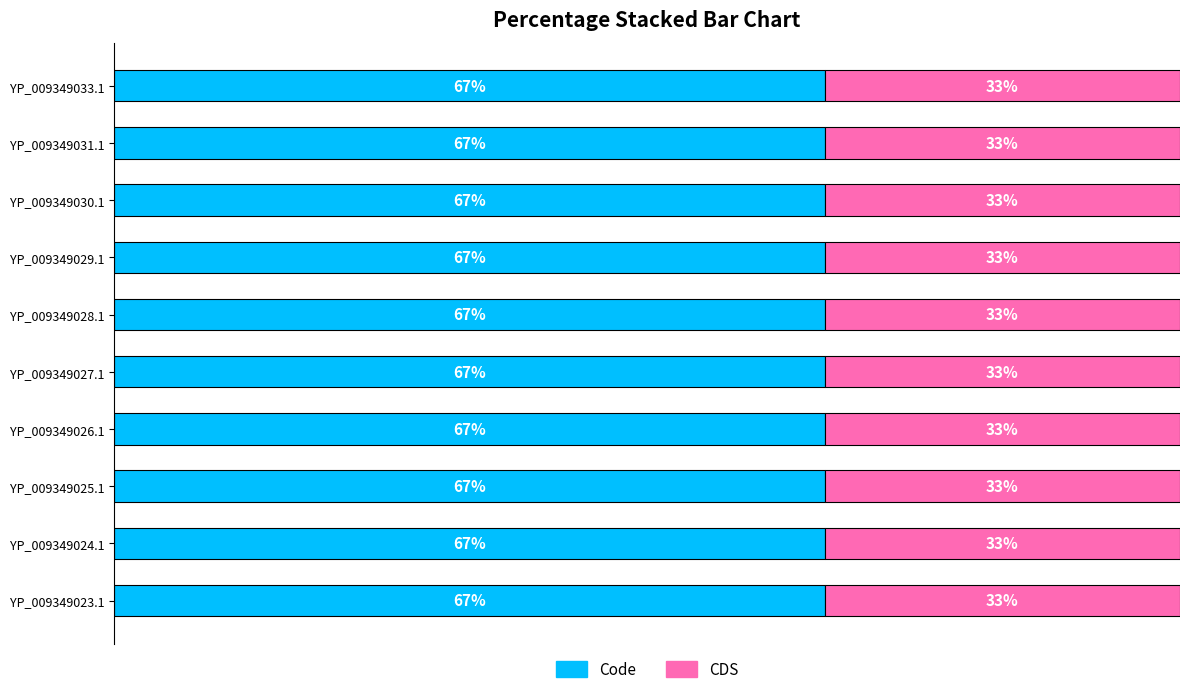

What is the total value across all series at YP_009349026.1?

3